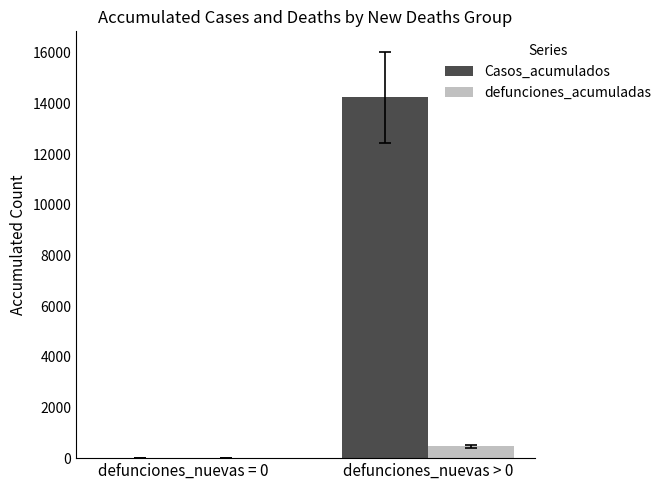

Which series changed the most between defunciones_nuevas = 0 and defunciones_nuevas > 0?

Casos_acumulados